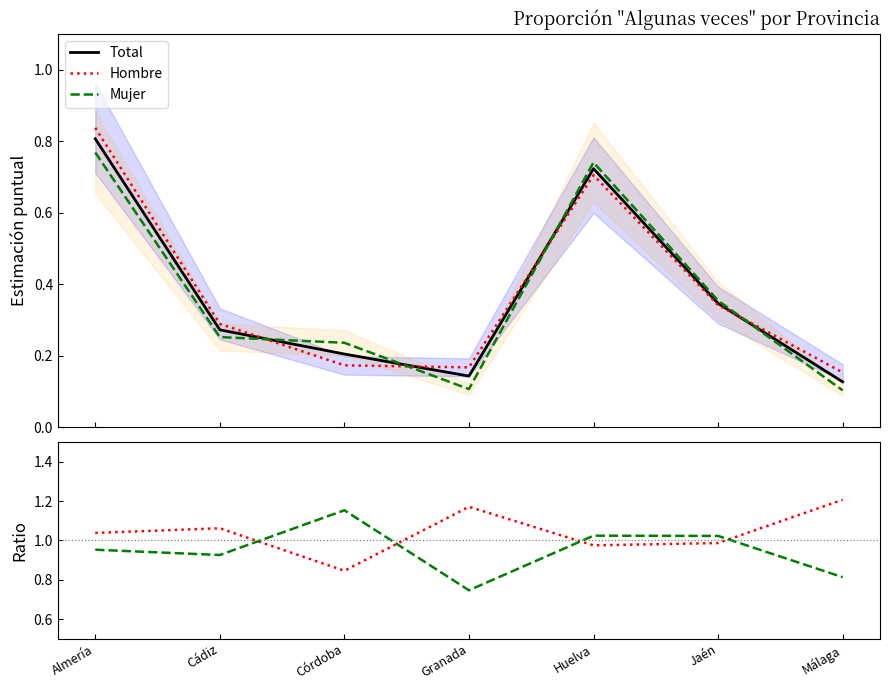

Which series has the largest range (max minus min)?

Hombre